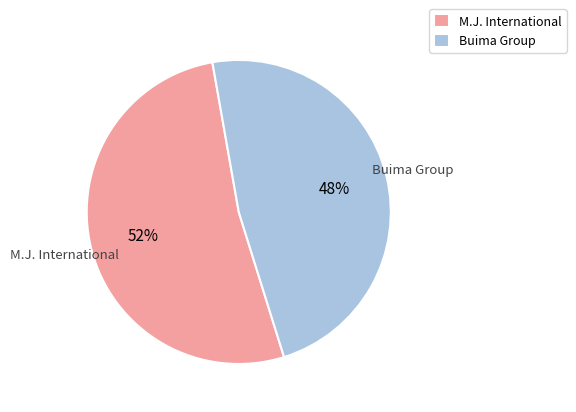

Is it true that M.J. International is 67% of the pie?

False